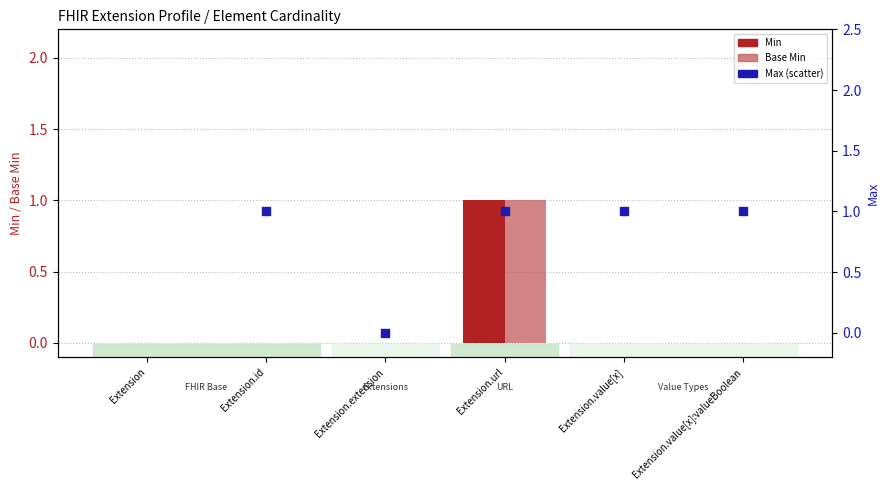

Which series reaches the minimum Y coordinate?

Min